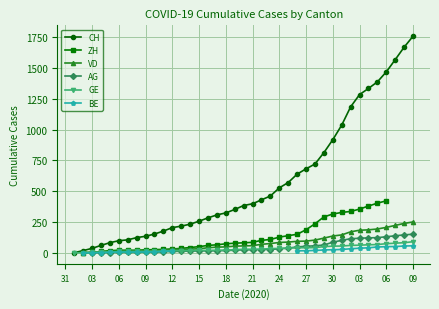

The value of GE at 18 is 33.4. True or false?

False